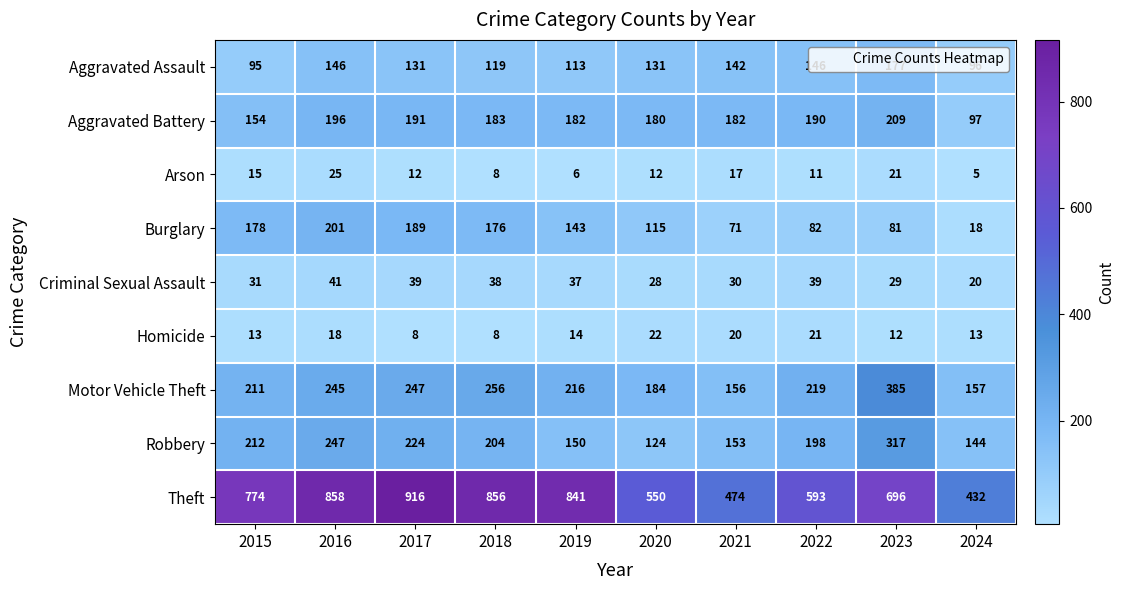

Which label corresponds to the smallest value in the chart?

2024